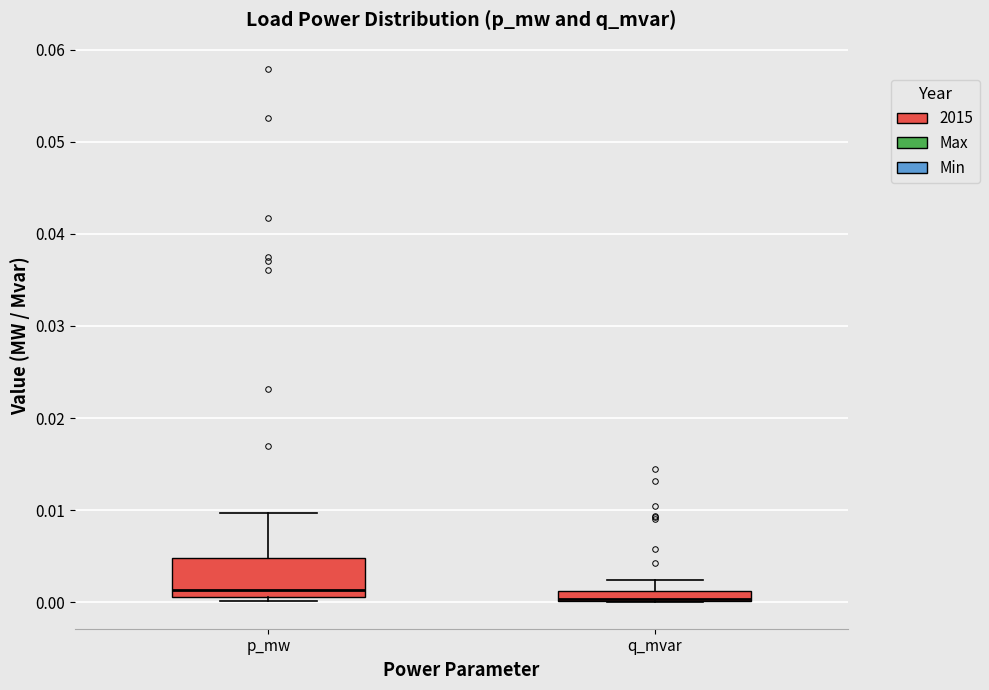

Comparing the boxes themselves (not the whiskers), which one is the tallest?

p_mw